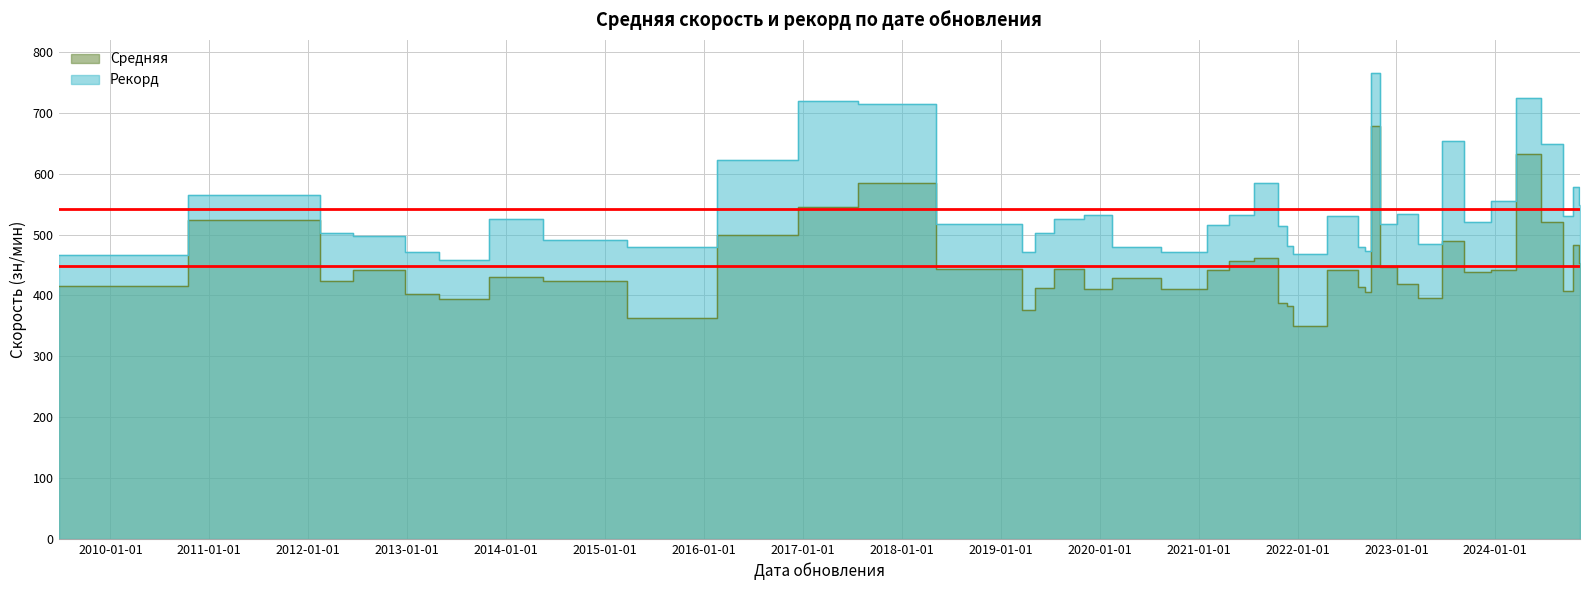

List the labels in order of Средняя value, smallest first.

2022-01-05, 2015-11-25, 2019-04-22, 2021-11-27, 2021-11-22, 2013-06-17, 2023-05-06, 2013-03-13, 2022-09-21, 2024-09-22, 2019-12-22, 2020-12-20, 2019-05-20, 2022-08-21, 2009-06-24, 2023-02-03, 2014-07-22, 2012-02-18, 2020-04-10, 2014-03-12, 2023-10-17, 2024-02-14, 2022-08-04, 2012-10-09, 2021-03-14, 2019-09-16, 2019-02-19, 2022-12-01, 2024-11-09, 2021-05-31, 2021-09-20, 2024-11-04, 2023-08-01, 2016-05-13, 2024-08-23, 2012-02-07, 2017-07-19, 2017-07-24, 2024-04-16, 2022-10-05